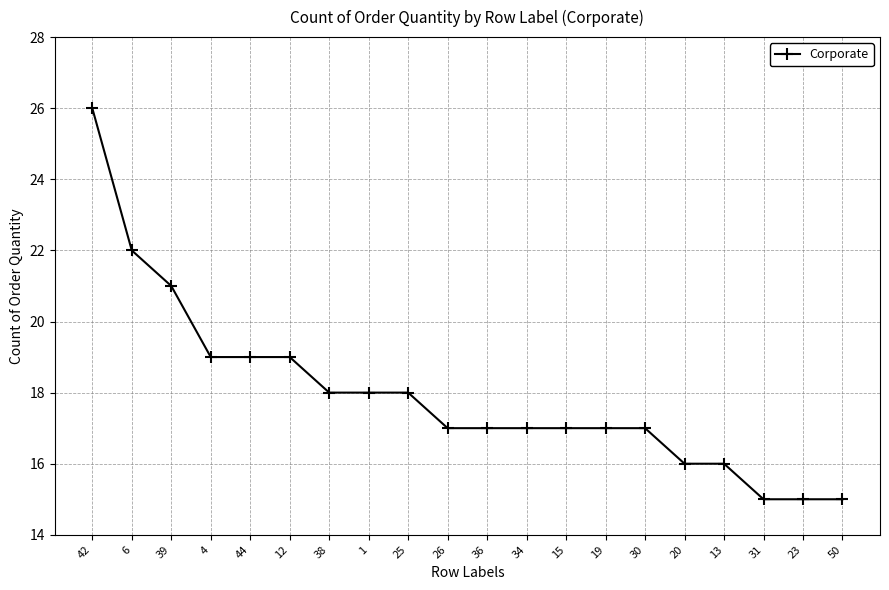

What is the ratio of the value at 39 to the value at 34?

1.2